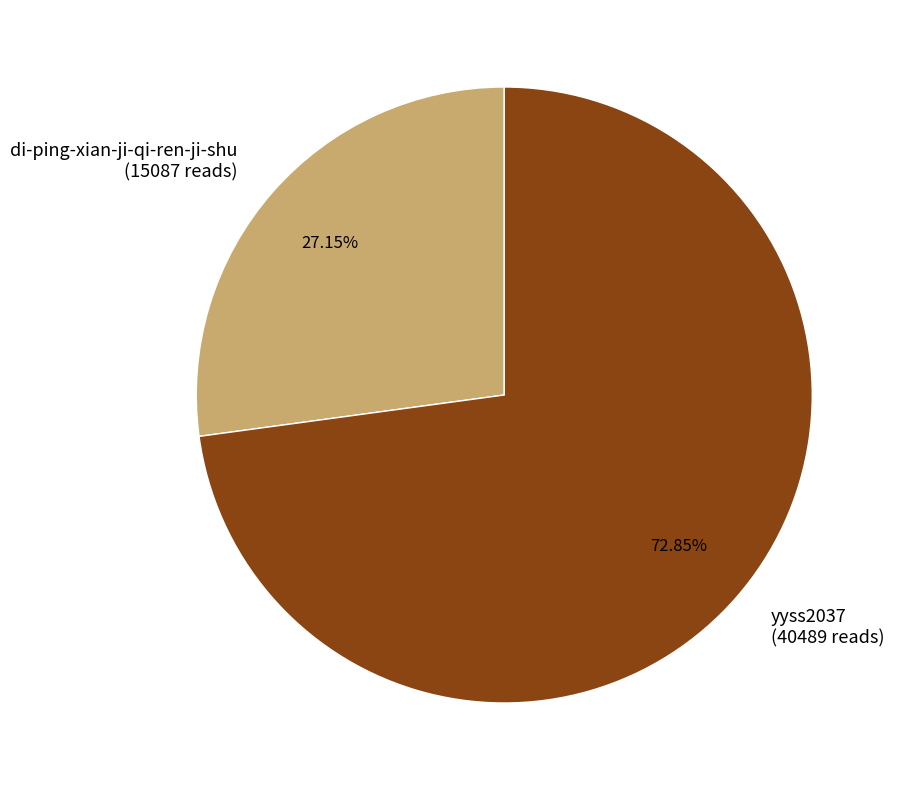

What percentage is NOT represented by di-ping-xian-ji-qi-ren-ji-shu?

72.9%